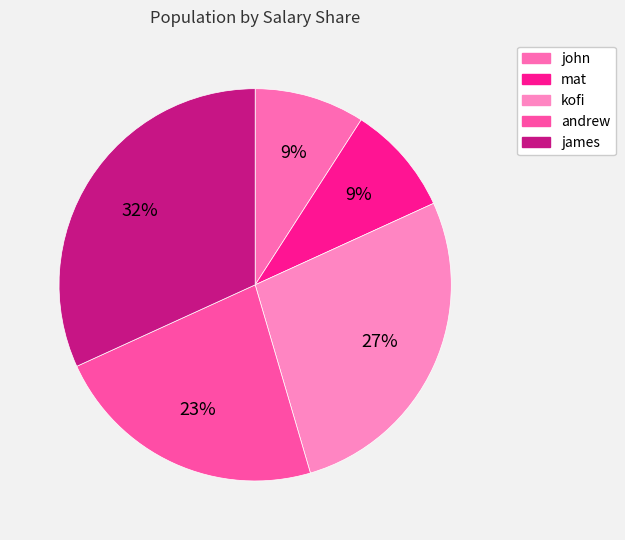

To the nearest percent, what percentage of the pie is mat?

9%